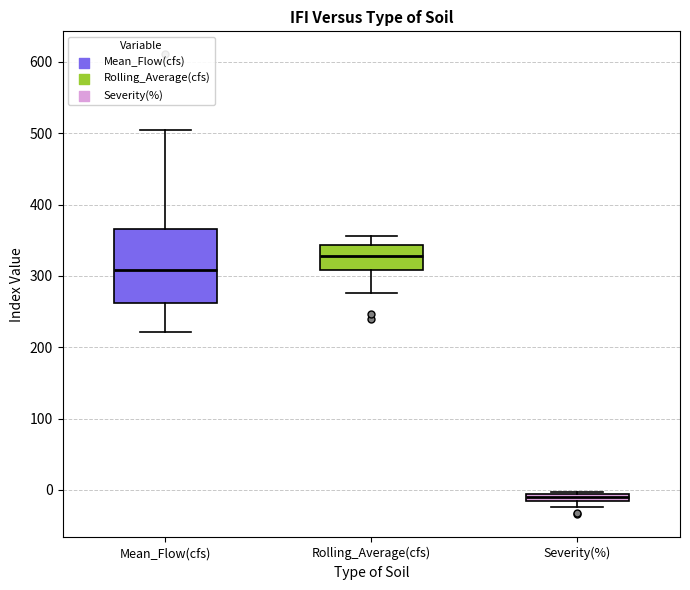

Which box has the highest median line?

Rolling_Average(cfs)